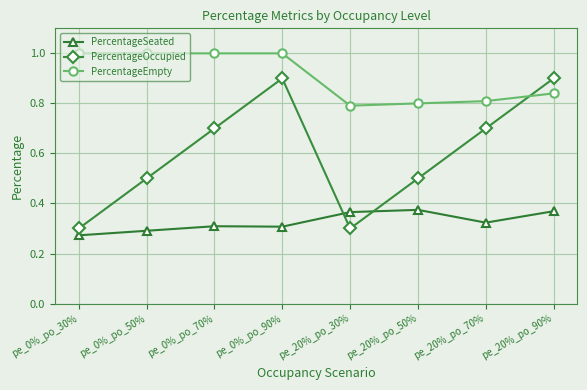

How many interior local valleys does the PercentageOccupied series have?

1